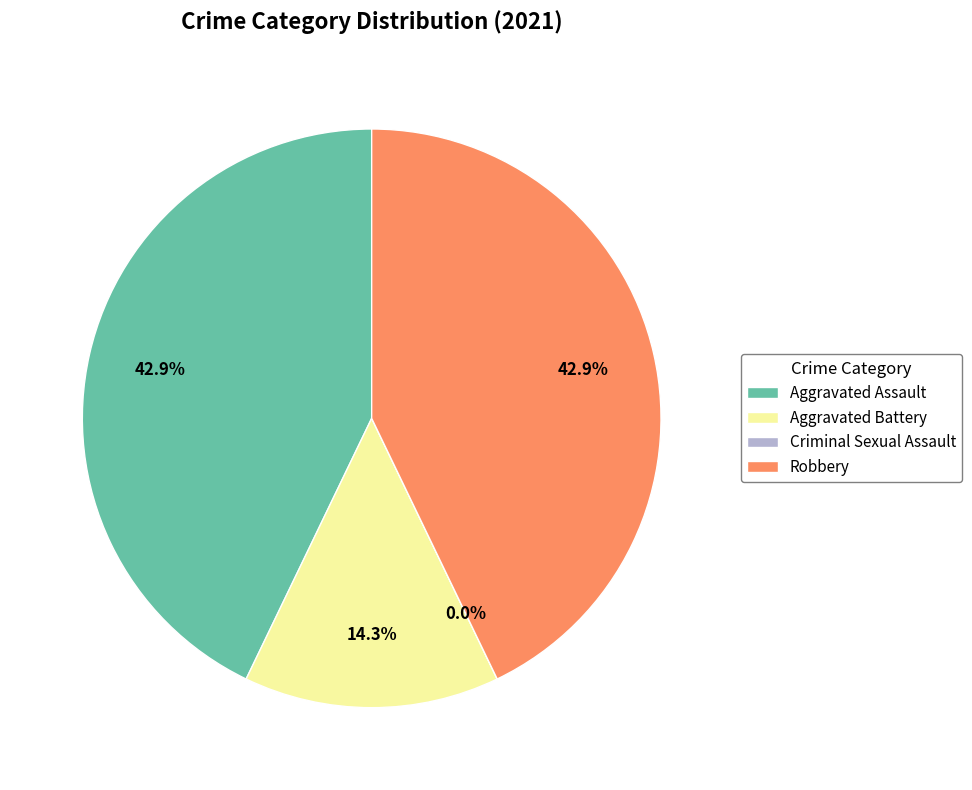

Is Aggravated Battery the majority of the pie?

No